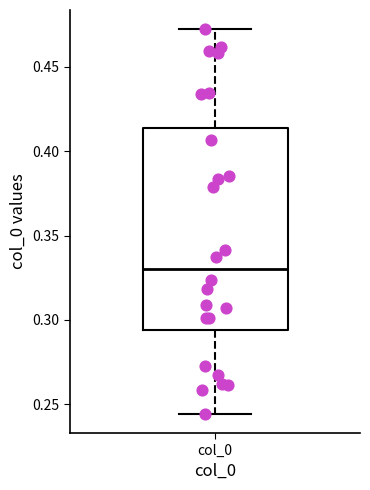

Read this box plot against the y-axis: the position of the median line, the range covered by the box, and the ends of both whiskers. The values are not printed on the chart, so give them approximately, as read against the axis.

median 0.330, box 0.295 to 0.415, whiskers 0.245 to 0.470